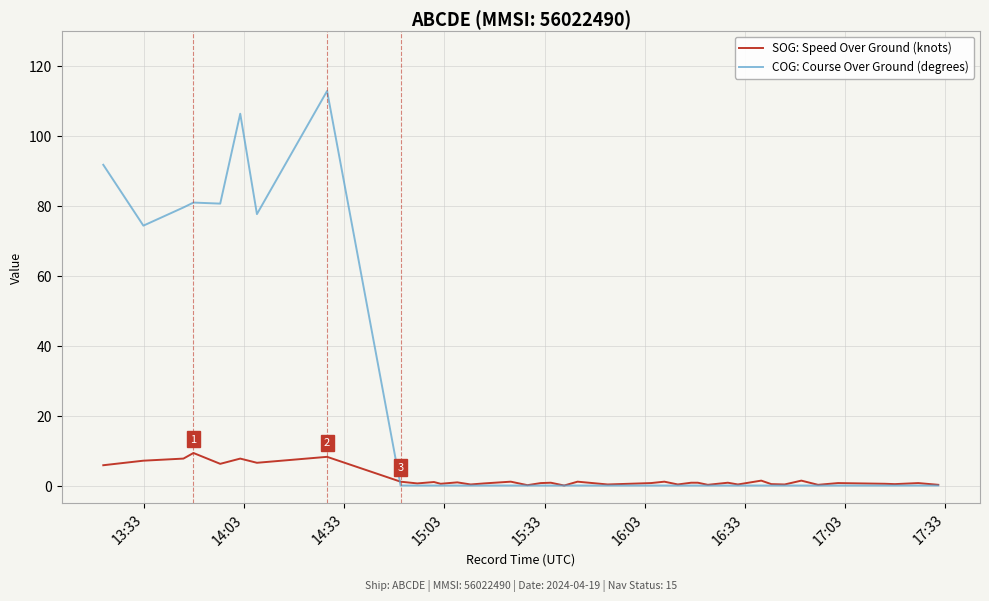

Which series has the largest range (max minus min)?

COG: Course Over Ground (degrees)